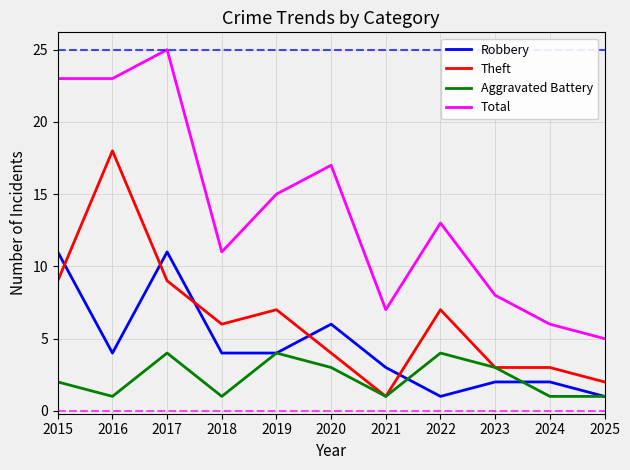

What is the difference between the maximum and minimum values in the Total series?

20